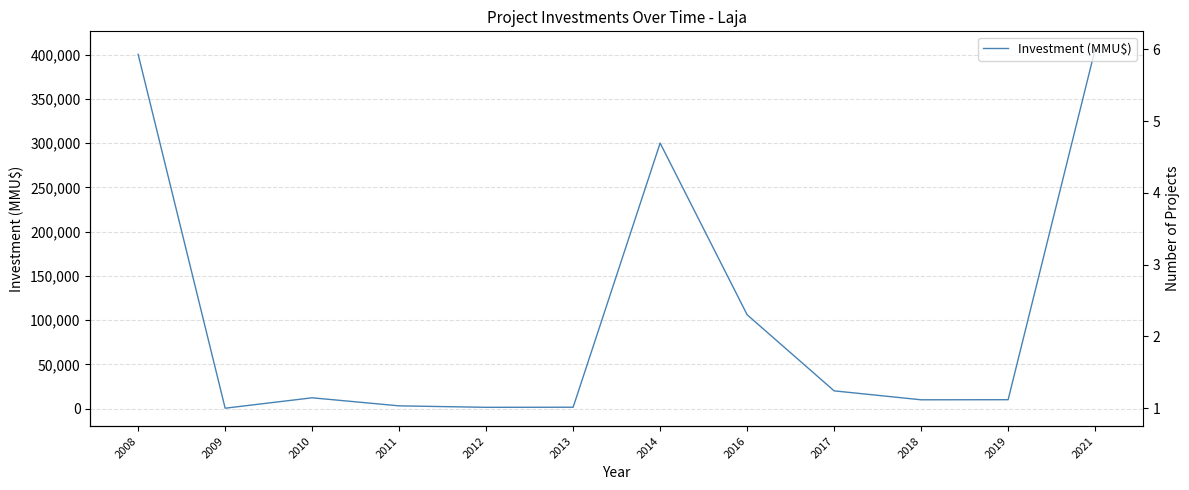

At which category does the chart reach its peak across all series?

2021